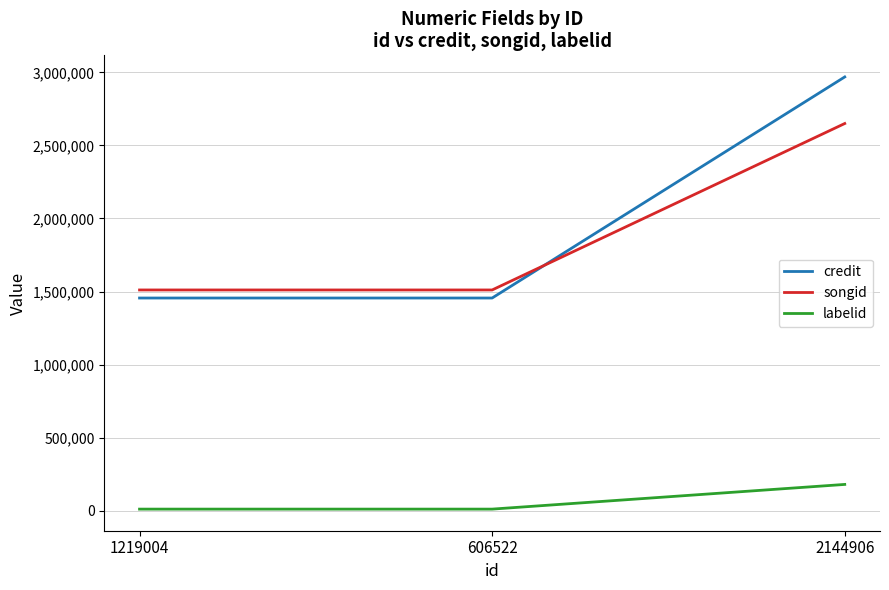

What is the sum of the labelid values at 606522 and 2144906?

189895